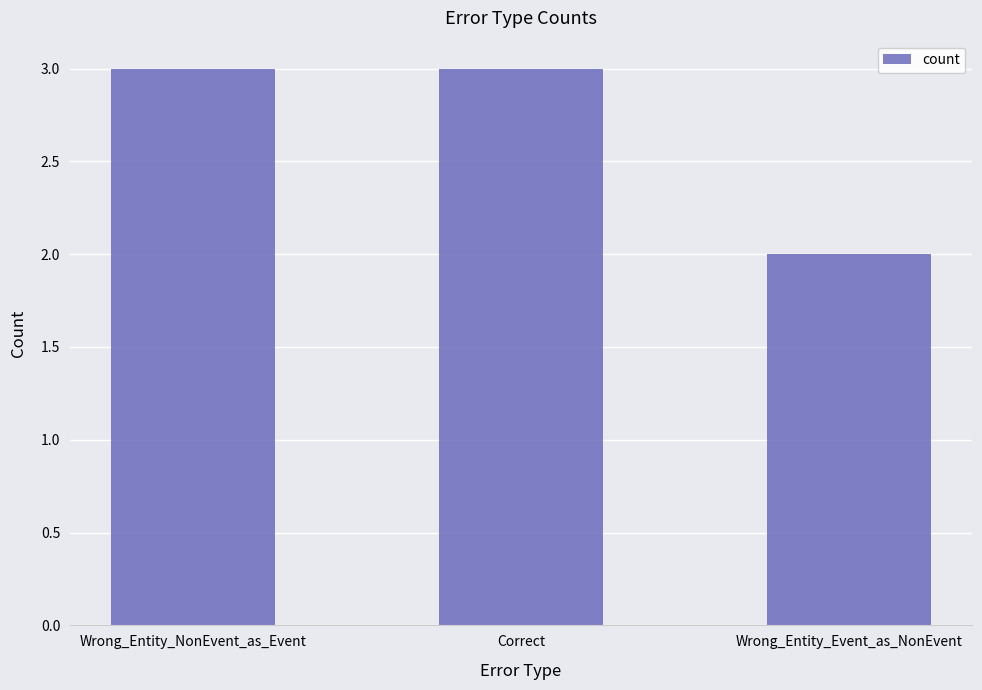

Which label corresponds to the smallest value in the chart?

Wrong_Entity_Event_as_NonEvent